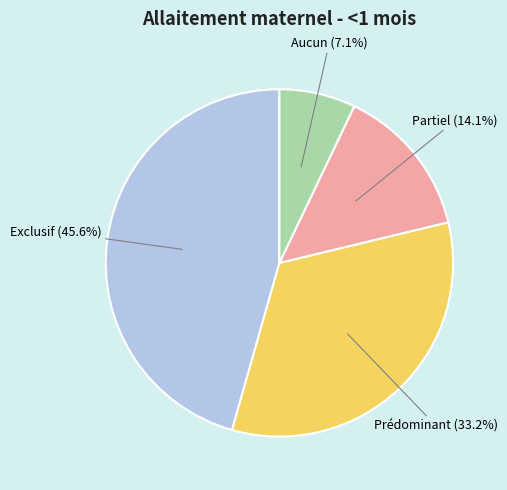

What is the smallest slice in the pie chart?

Aucun